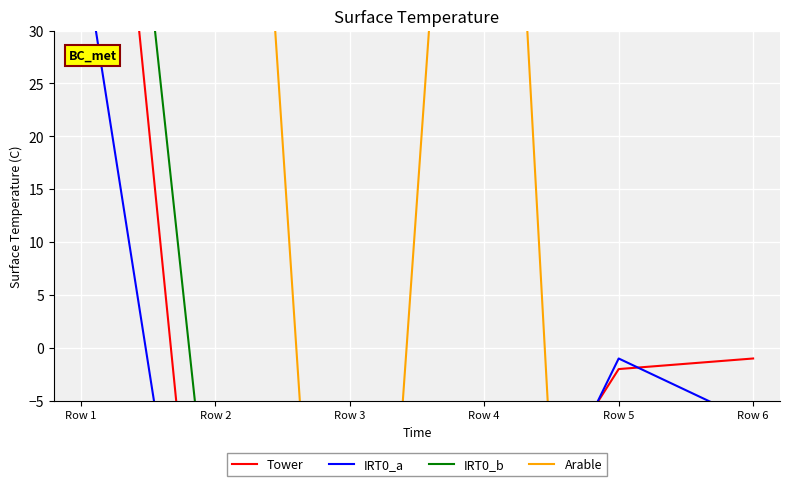

Reading right to left, extract all data points from this chart.

Tower: Row 6=-1	Row 5=-2	Row 4=-22	Row 3=-88	Row 2=-42	Row 1=85
IRT0_a: Row 6=-7	Row 5=-1	Row 4=-27	Row 3=-120	Row 2=-42	Row 1=39
IRT0_b: Row 6=-27	Row 5=-43	Row 4=-103	Row 3=-76	Row 2=-23	Row 1=95
Arable: Row 6=-37	Row 5=-127	Row 4=104	Row 3=-76	Row 2=115	Row 1=100